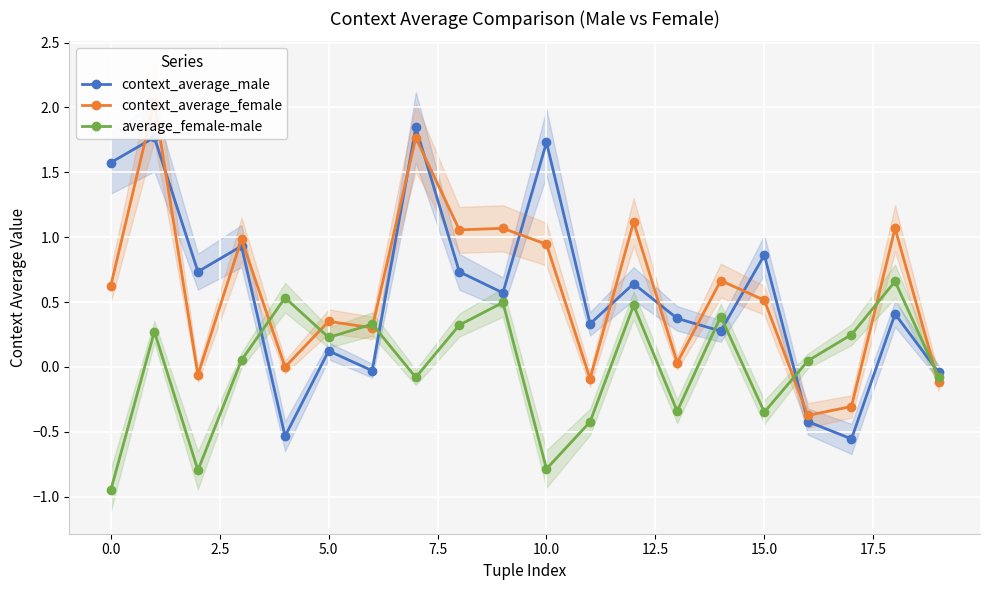

How many values in average_female-male are above zero?

12